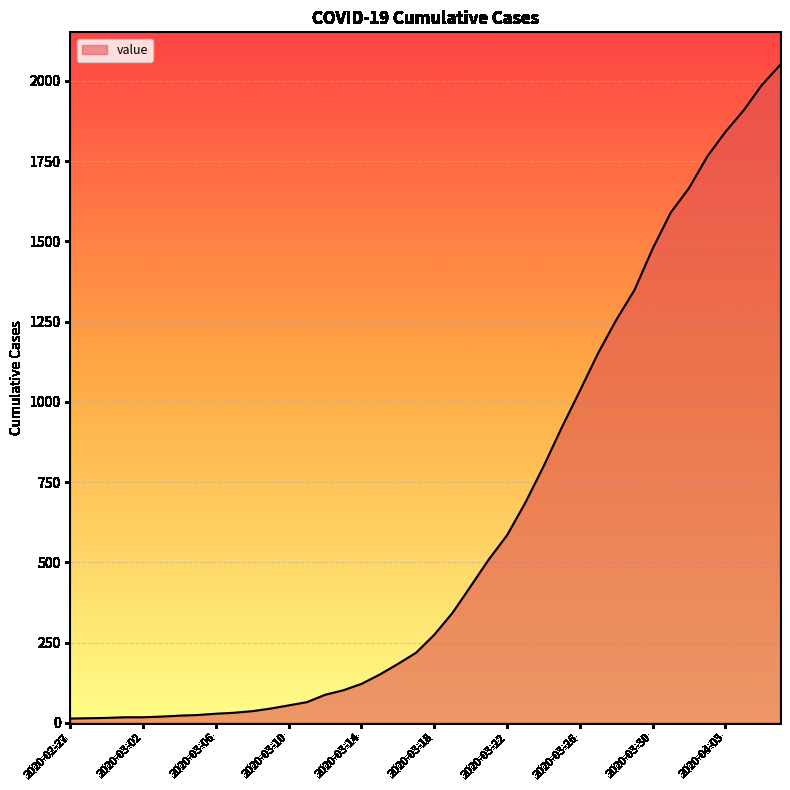

What is the sum of all values?

24864